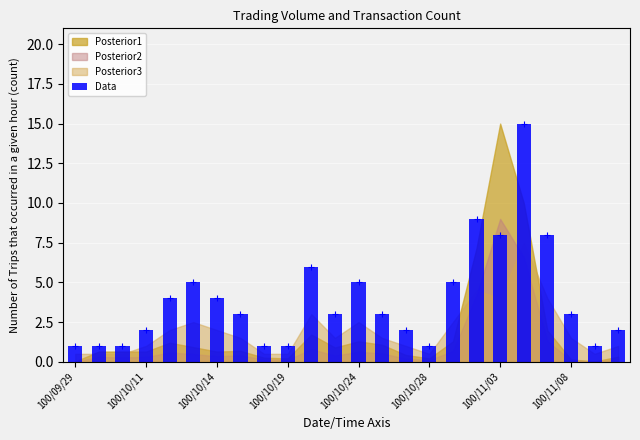

What position from the right is 10?

14